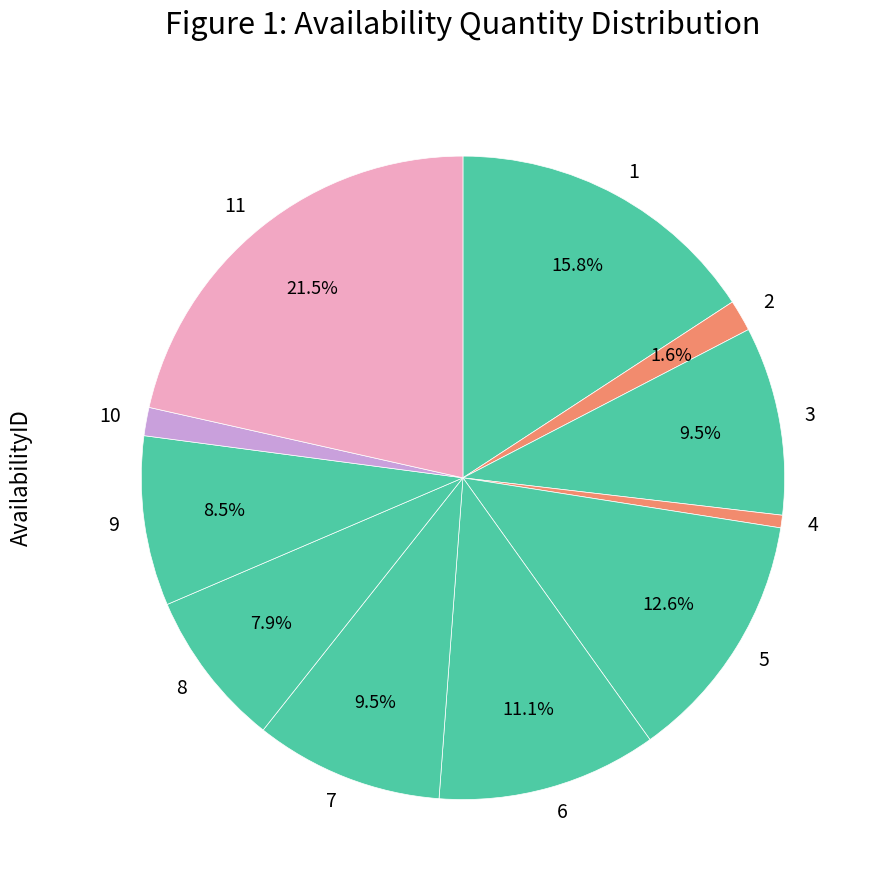

Is 9 the majority of the pie?

No